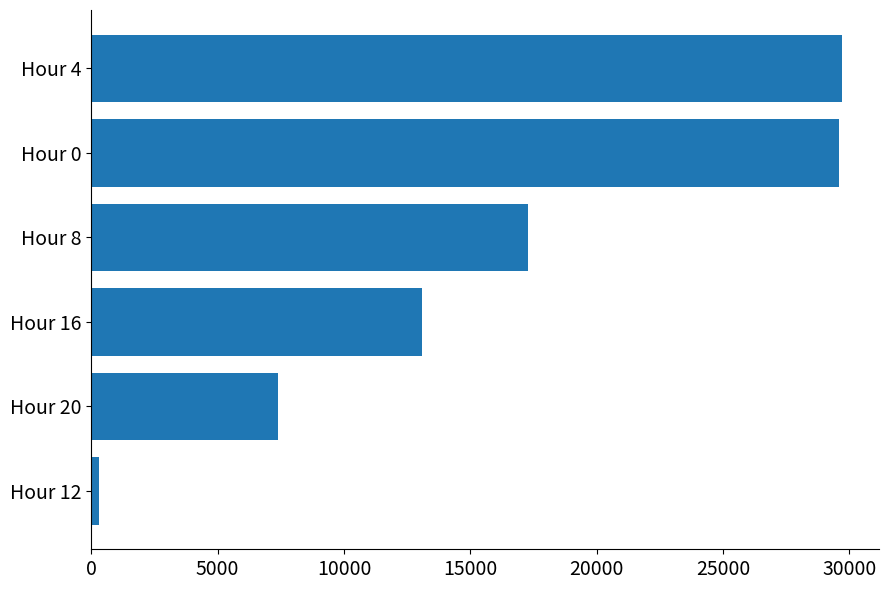

What is the maximum value shown in the chart?

29700